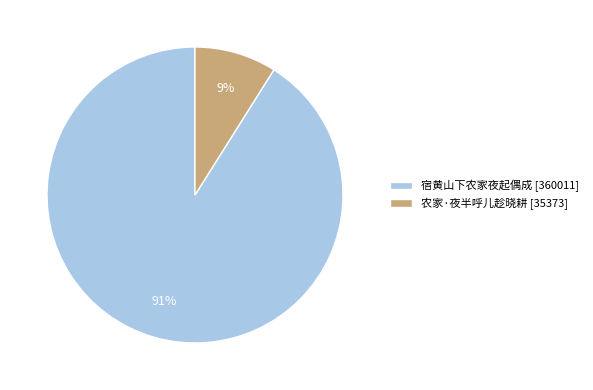

To the nearest percent, what is the difference between the 农家·夜半呼儿趁晓耕 and 宿黄山下农家夜起偶成 slice percentages?

82%